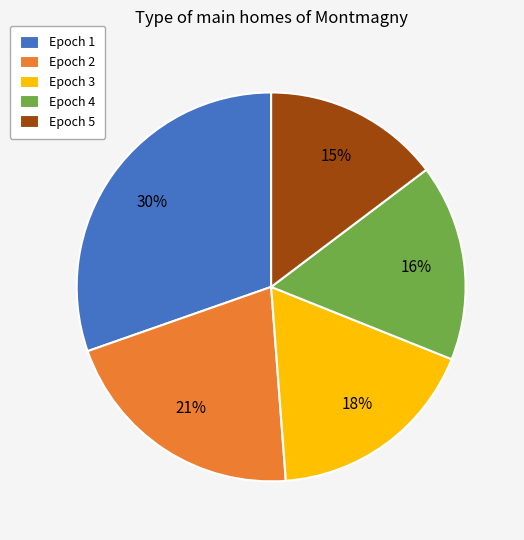

What percentage is the Epoch 4 slice, to the nearest percent?

16%